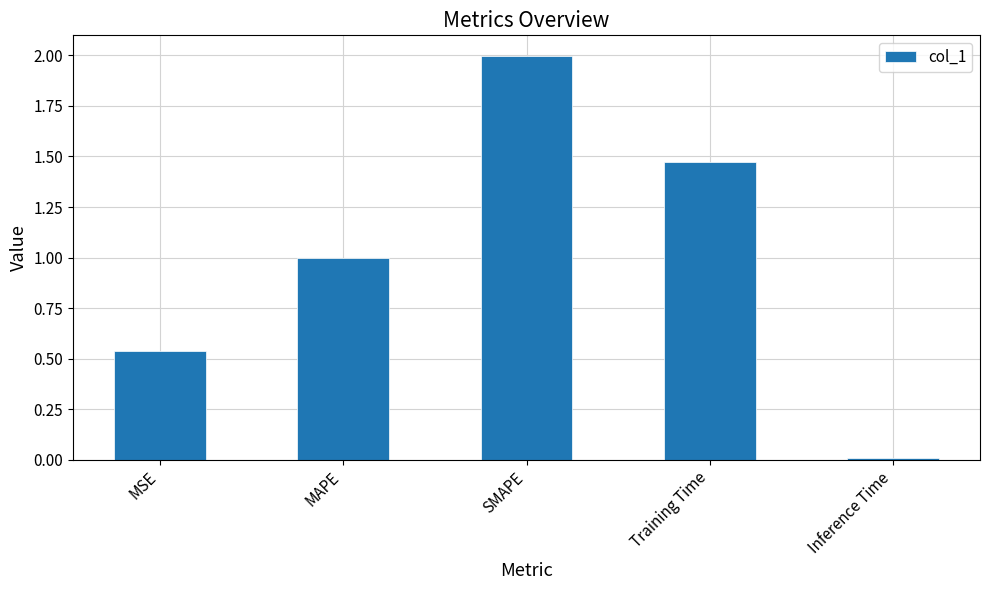

List the labels in order of value, smallest first.

Inference Time, MSE, MAPE, Training Time, SMAPE